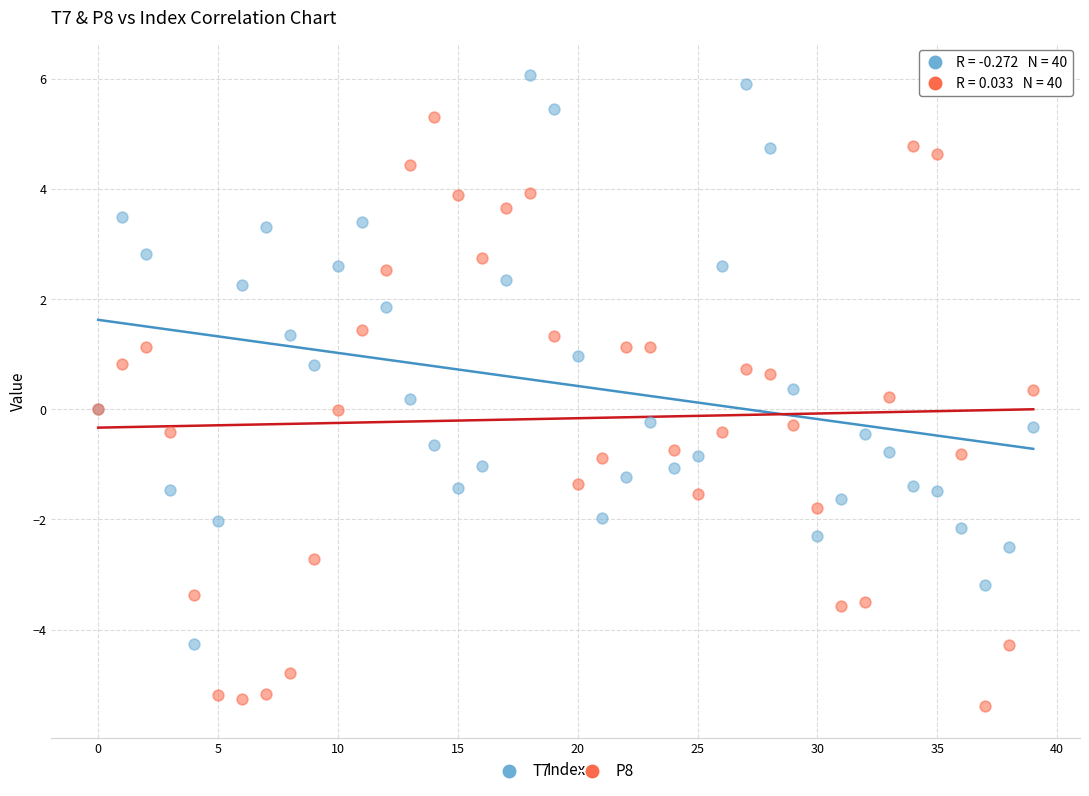

Which series has the widest spread of Y values?

P8